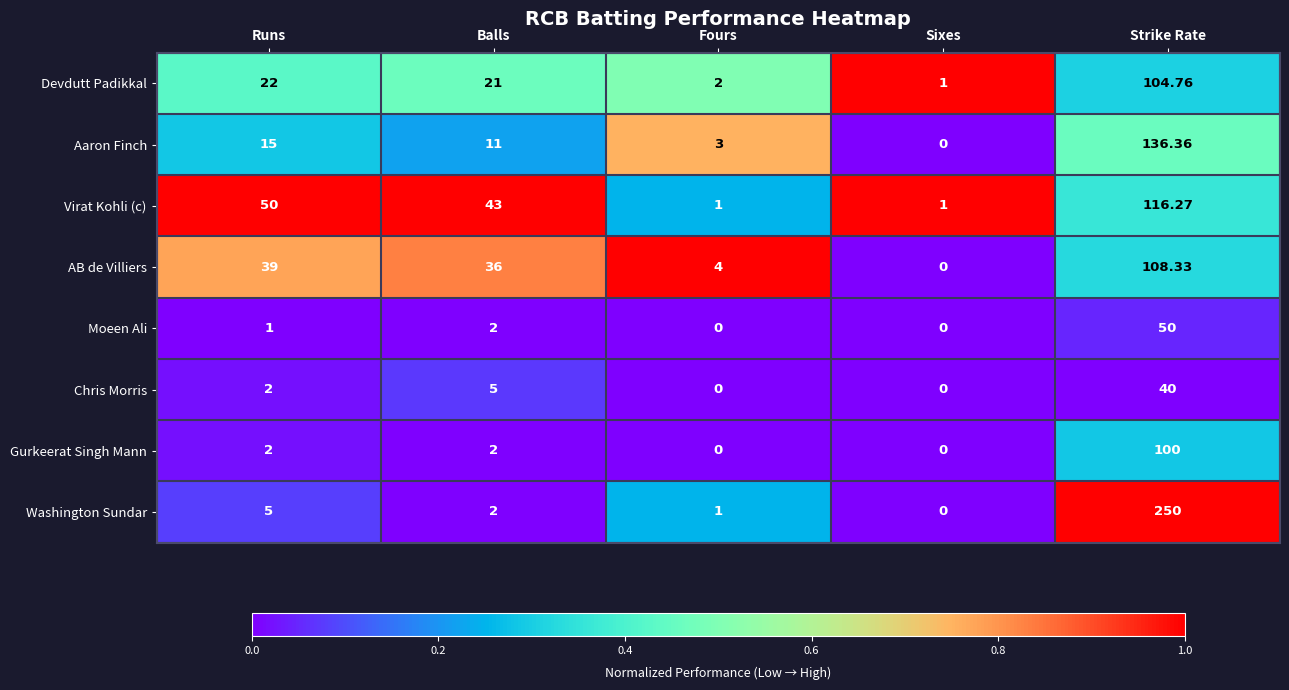

Which category has the highest value across all series?

Strike Rate